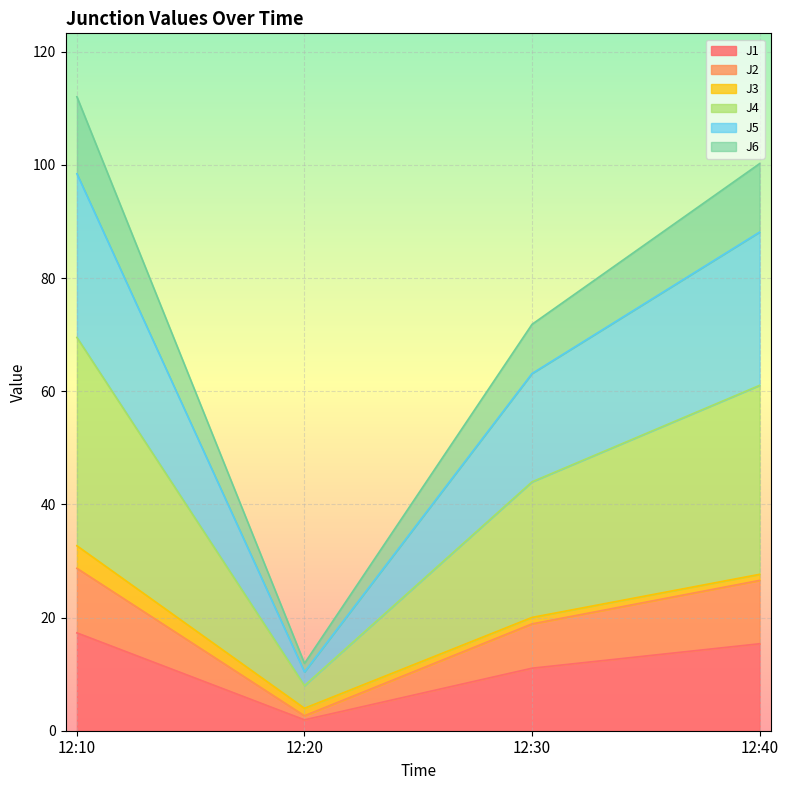

At how many categories does at least one series exceed 5?

4